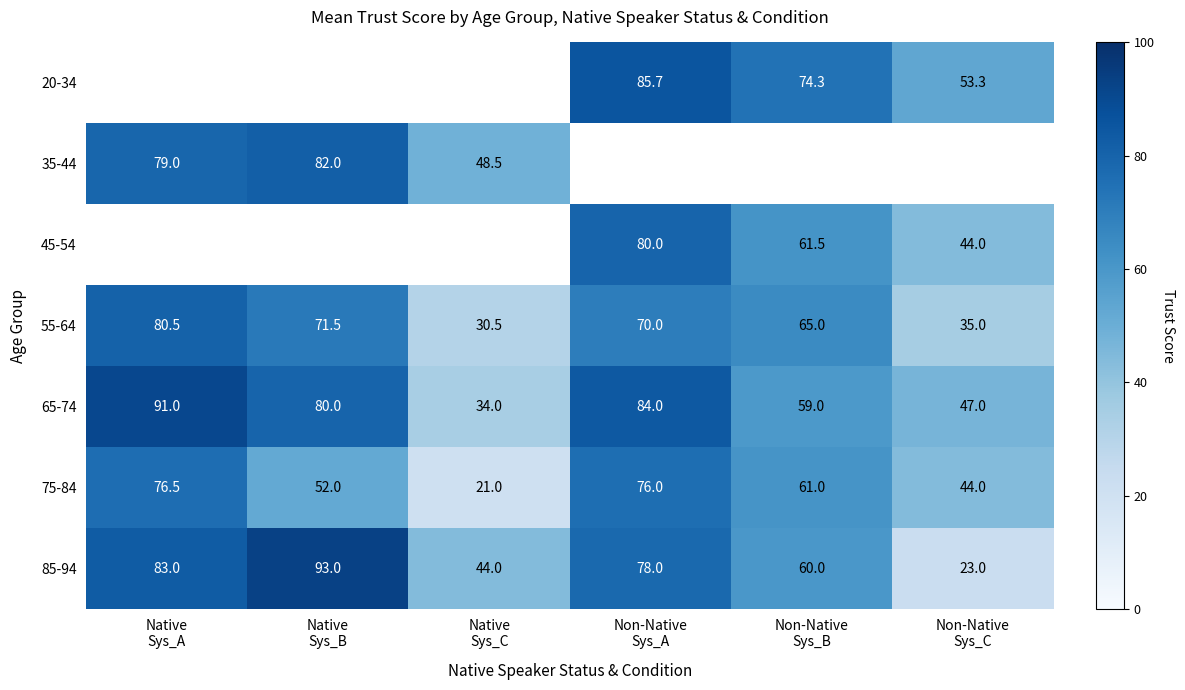

Which series has the largest total across all categories?

65-74